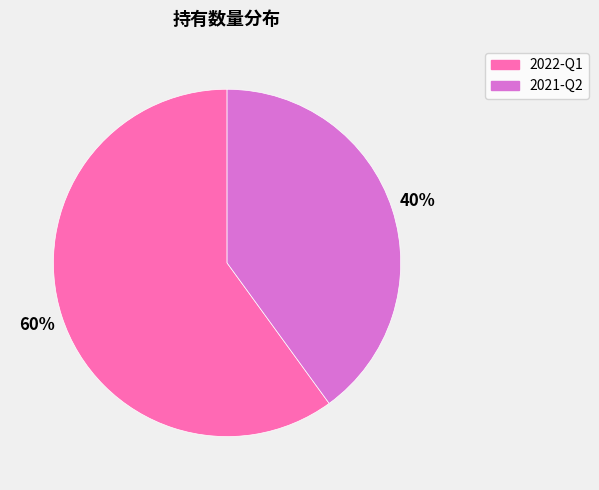

True or false: 2021-Q2 accounts for 40% of the total.

True